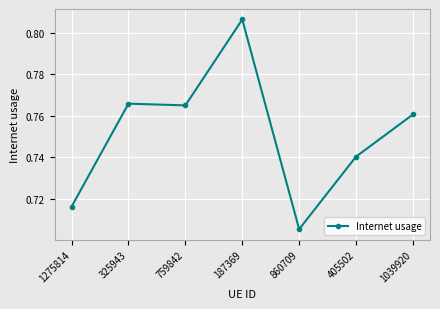

Is it true that the value at 1039920 is 1.3?

False